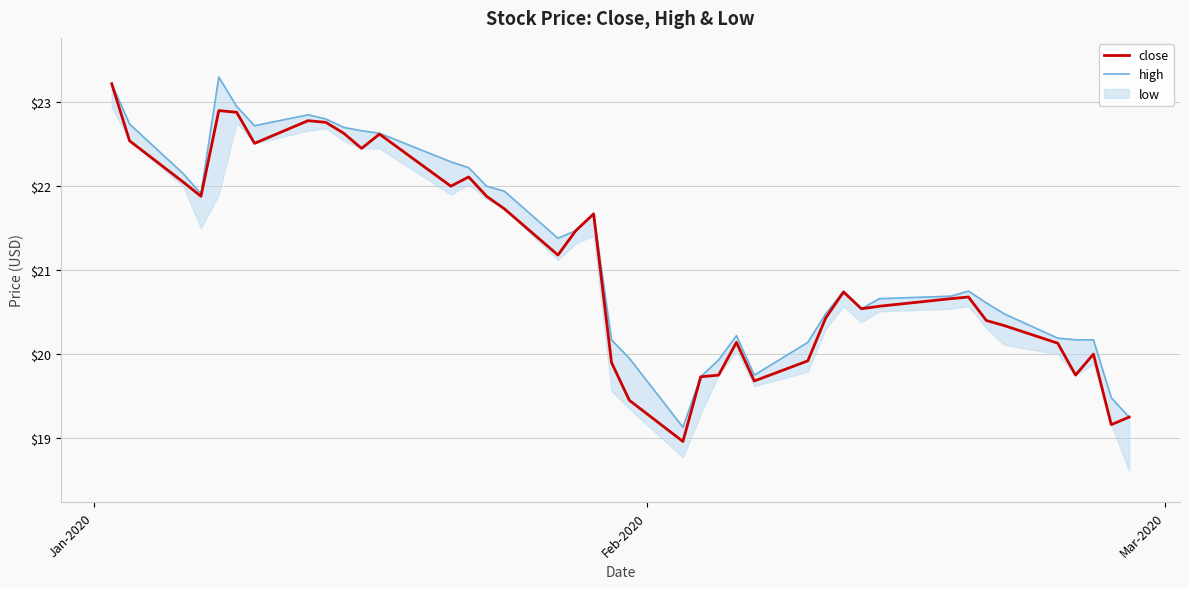

What is the maximum value for close?

23.2